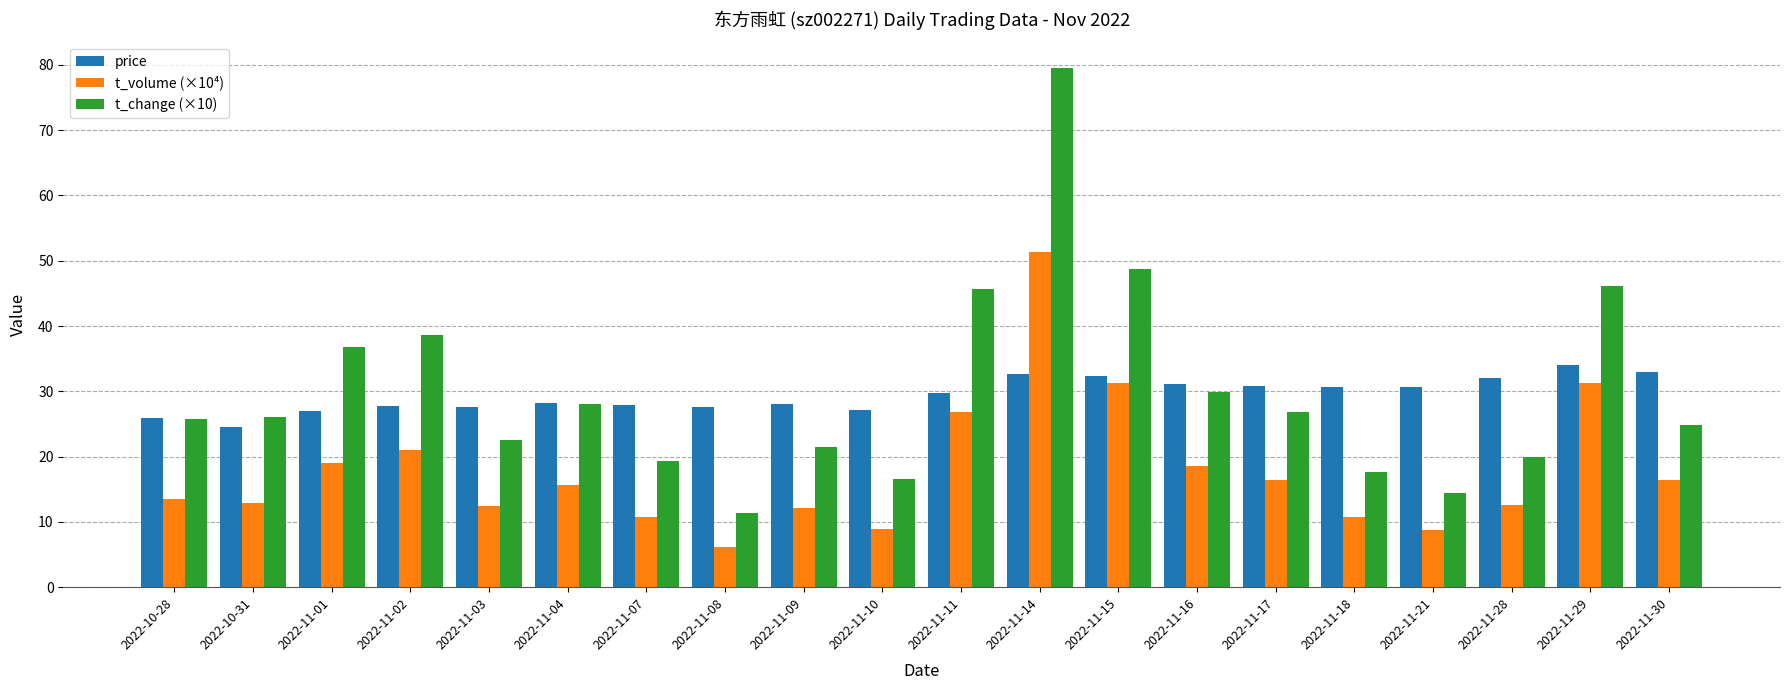

At which label does t_volume (×10⁴) reach its peak?

2022-11-14